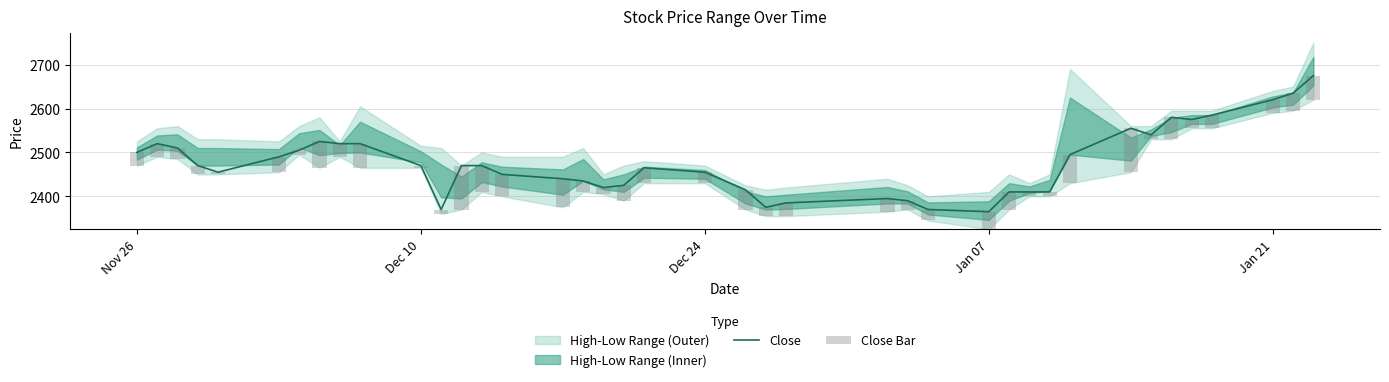

Does the chart contain stacked bars?

No